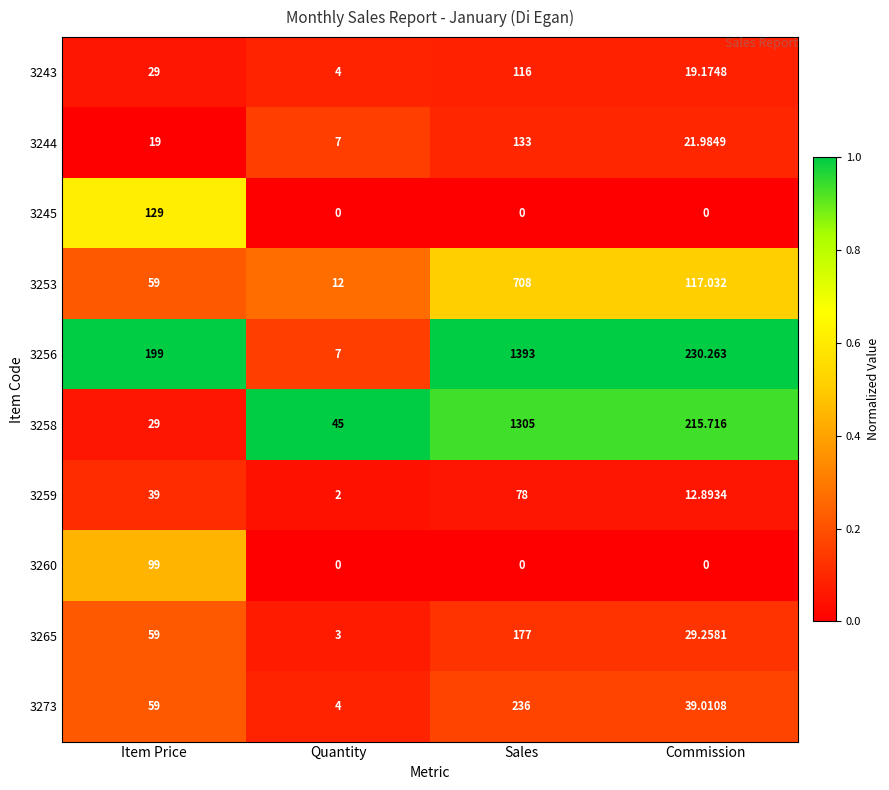

At which category does the chart reach its peak across all series?

Sales